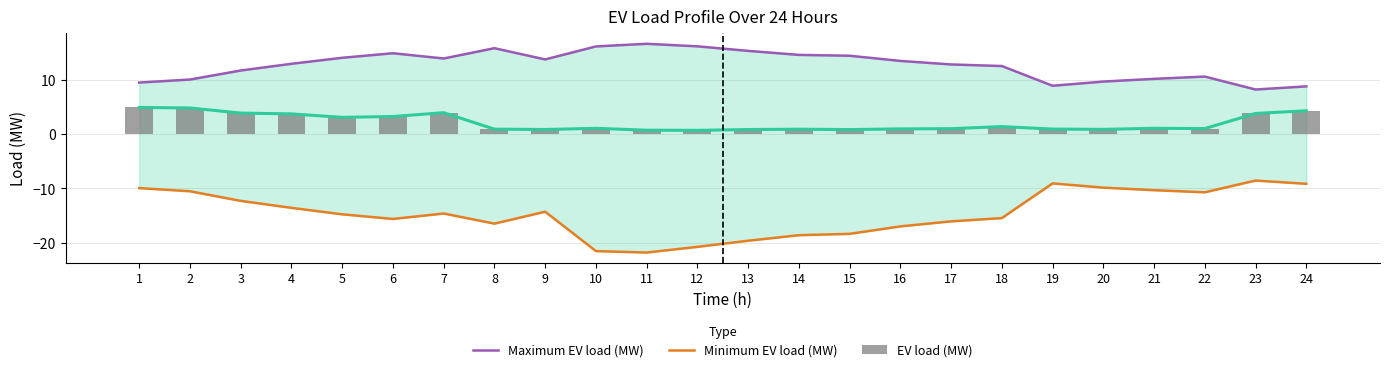

What is the spread (max minus min) of values at 22?

21.3